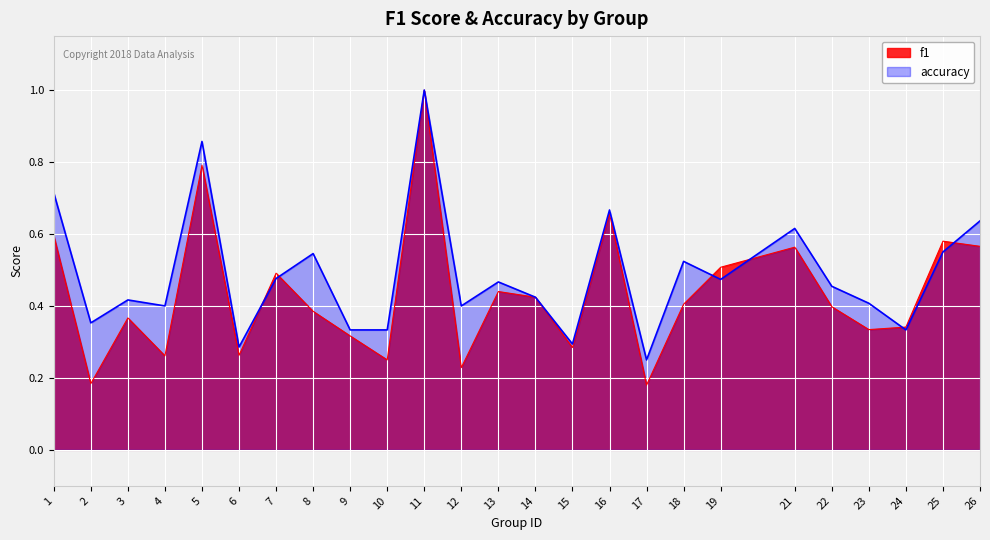

Read the accuracy value at 1.

0.7